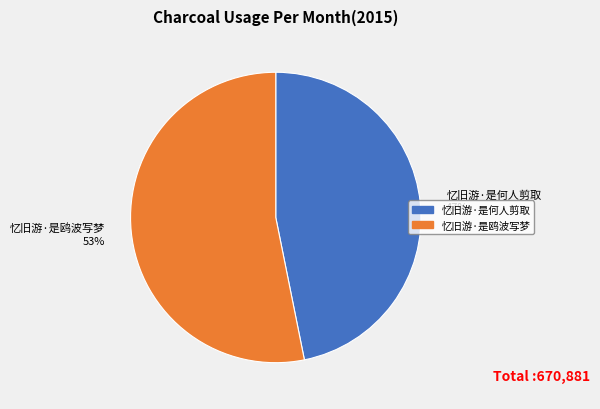

Is it true that 忆旧游·是鸥波写梦 is 53% of the pie?

True